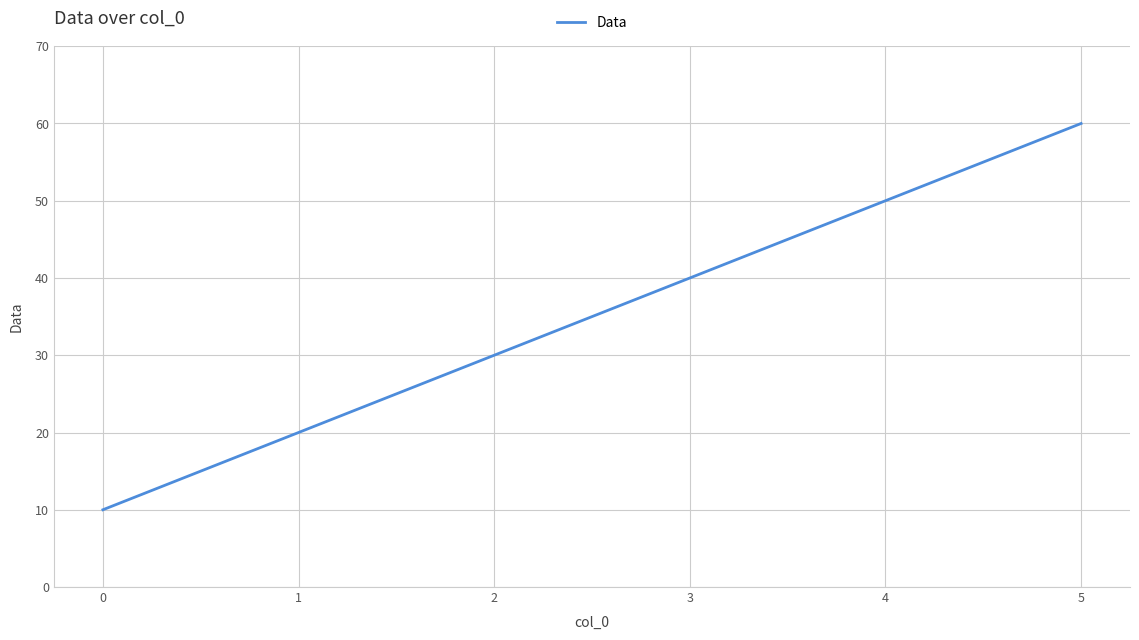

What is the sum of all values?

210